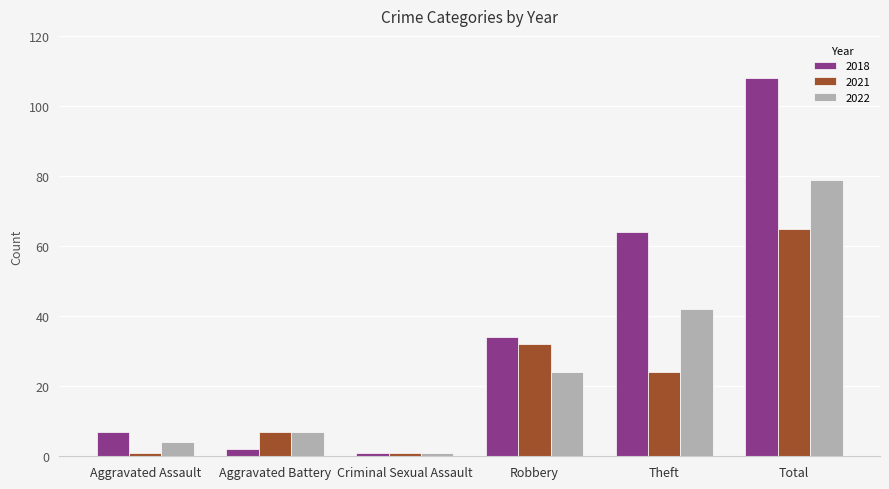

At how many categories does at least one series exceed 37?

2